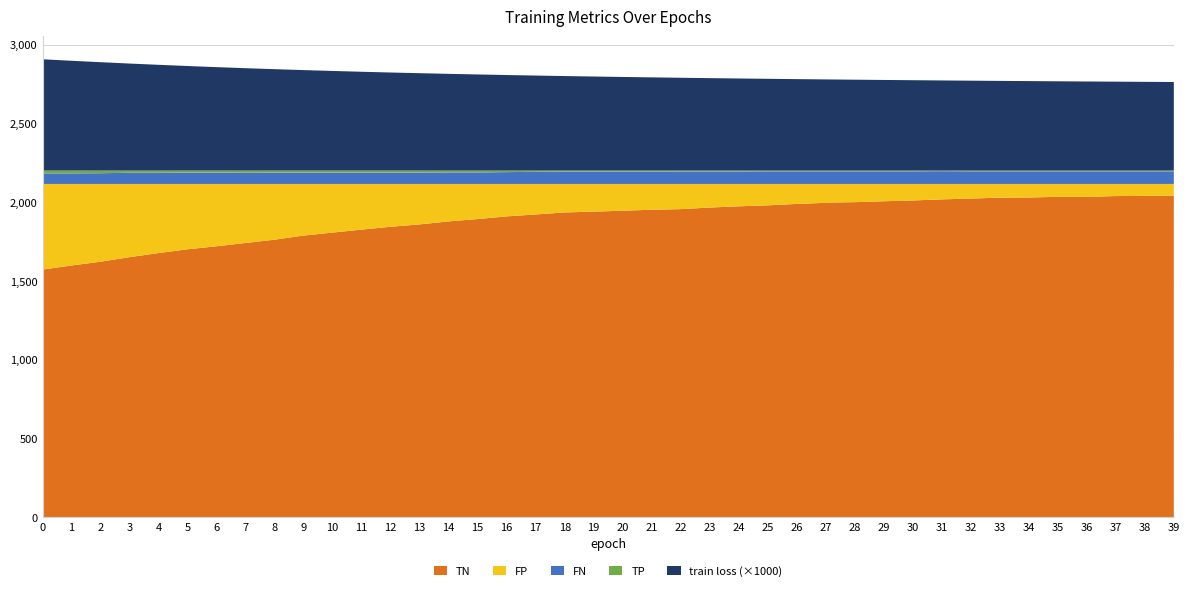

Reading left to right, what are all the values shown in this chart?

train loss: 0.7	0.7	0.7	0.7	0.7	0.7	0.7	0.7	0.6	0.6	0.6	0.6	0.6	0.6	0.6	0.6	0.6	0.6	0.6	0.6	0.6	0.6	0.6	0.6	0.6	0.6	0.6	0.6	0.6	0.6	0.6	0.6	0.6	0.6	0.6	0.6	0.6	0.6	0.6	0.6
TP: 18.0	18.0	17.0	14.0	14.0	13.0	13.0	14.0	13.0	13.0	13.0	13.0	13.0	13.0	12.0	12.0	10.0	8.0	7.0	7.0	7.0	7.0	6.0	6.0	6.0	5.0	5.0	5.0	5.0	5.0	5.0	4.0	5.0	5.0	5.0	5.0	5.0	5.0	5.0	5.0
TN: 1573.0	1599.0	1623.0	1652.0	1678.0	1702.0	1721.0	1742.0	1763.0	1789.0	1808.0	1827.0	1845.0	1860.0	1879.0	1894.0	1911.0	1923.0	1936.0	1941.0	1947.0	1953.0	1957.0	1967.0	1975.0	1981.0	1990.0	1997.0	2001.0	2007.0	2012.0	2019.0	2024.0	2030.0	2031.0	2035.0	2035.0	2040.0	2041.0	2042.0
FP: 544.0	518.0	494.0	465.0	439.0	415.0	396.0	375.0	354.0	328.0	309.0	290.0	272.0	257.0	238.0	223.0	206.0	194.0	181.0	176.0	170.0	164.0	160.0	150.0	142.0	136.0	127.0	120.0	116.0	110.0	105.0	98.0	93.0	87.0	86.0	82.0	82.0	77.0	76.0	75.0
FN: 67.0	67.0	68.0	71.0	71.0	72.0	72.0	71.0	72.0	72.0	72.0	72.0	72.0	72.0	73.0	73.0	75.0	77.0	78.0	78.0	78.0	78.0	79.0	79.0	79.0	80.0	80.0	80.0	80.0	80.0	80.0	81.0	80.0	80.0	80.0	80.0	80.0	80.0	80.0	80.0